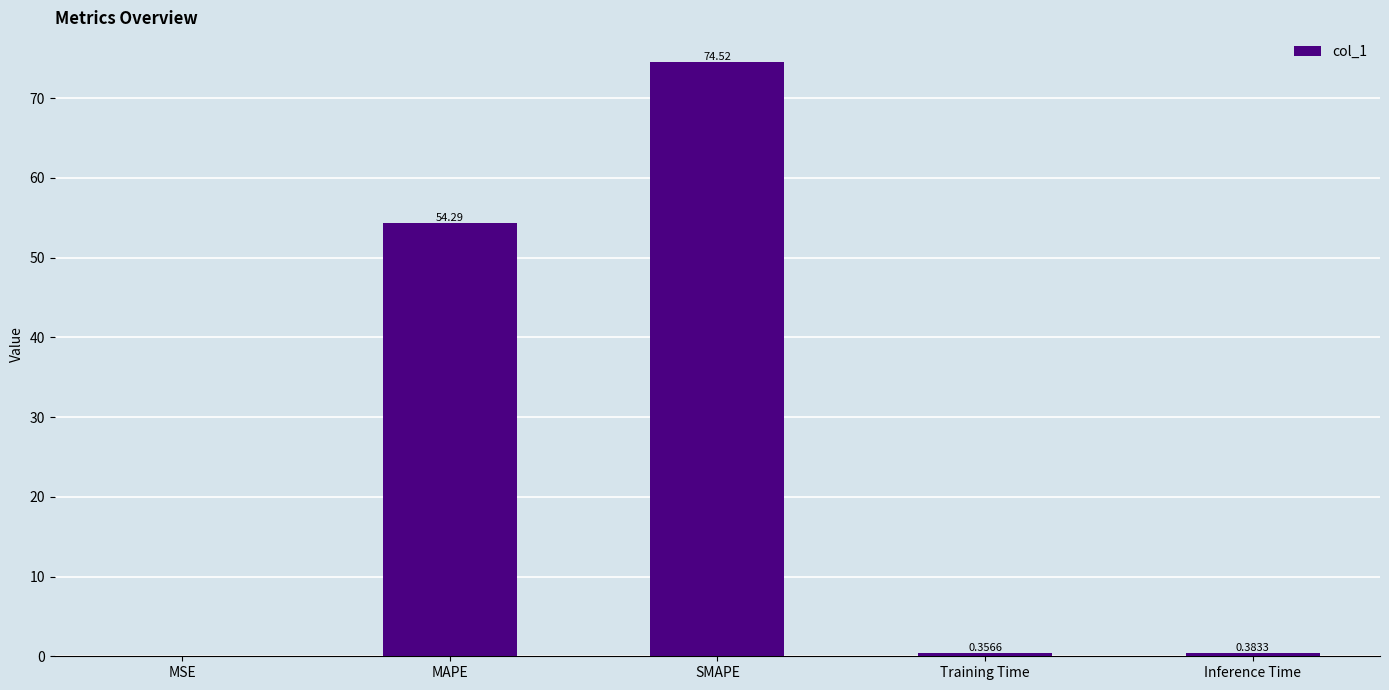

What is the average value?

25.9